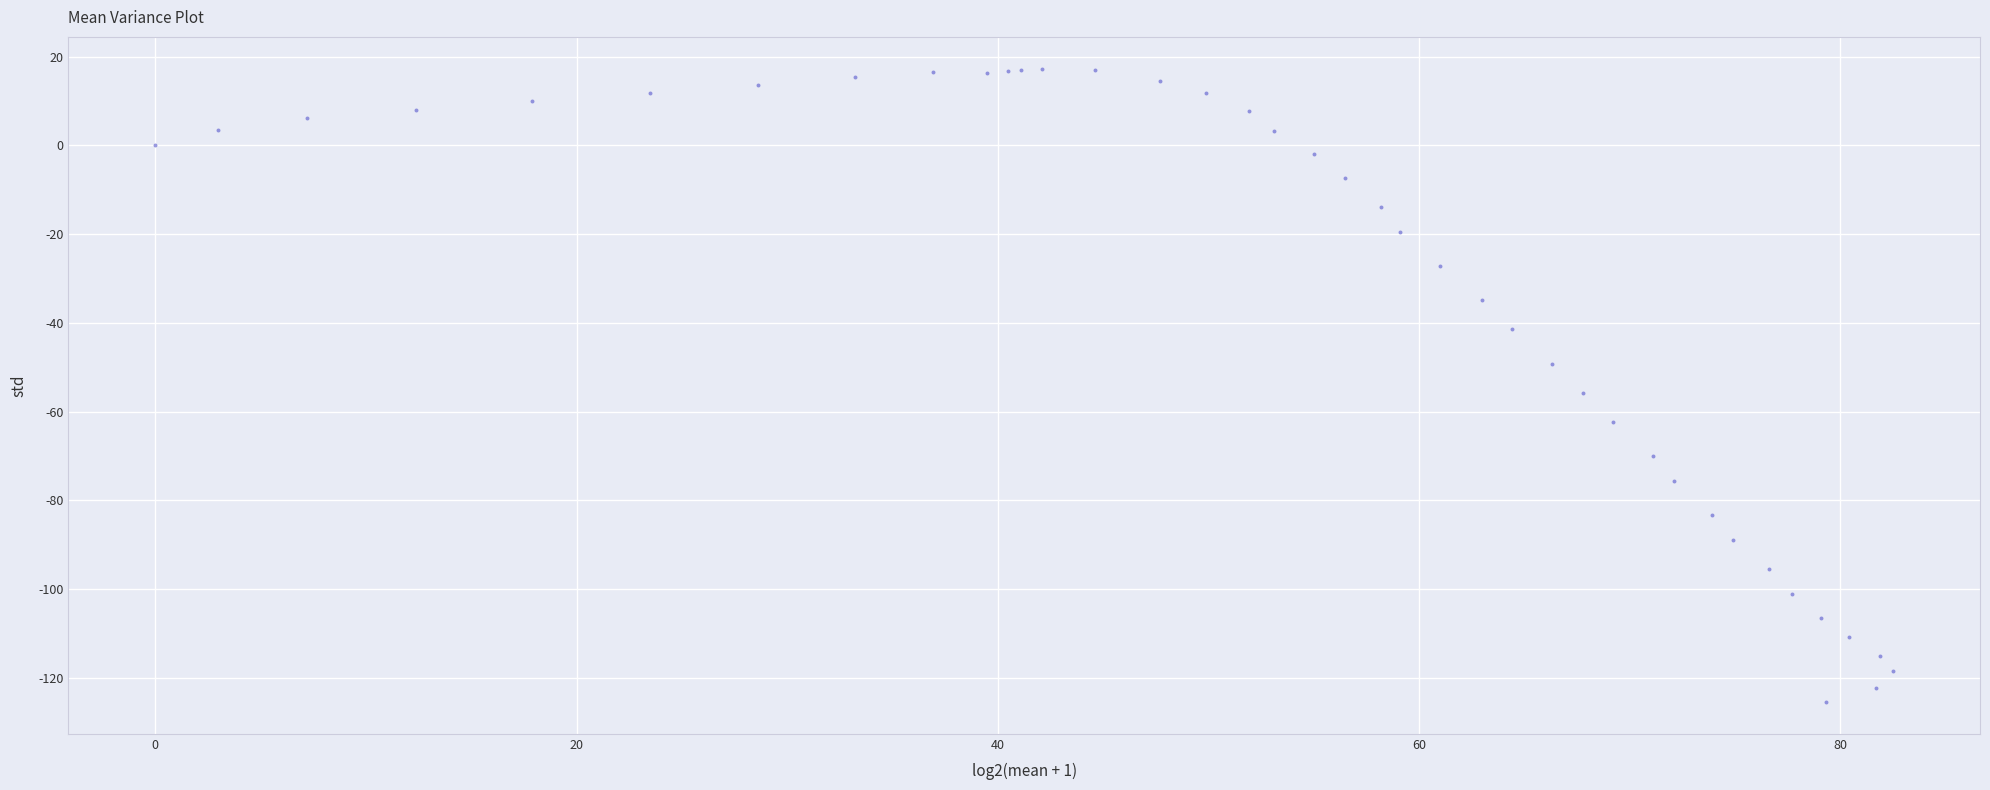

What Y value in the scatter plot is closest to -54?

-55.8